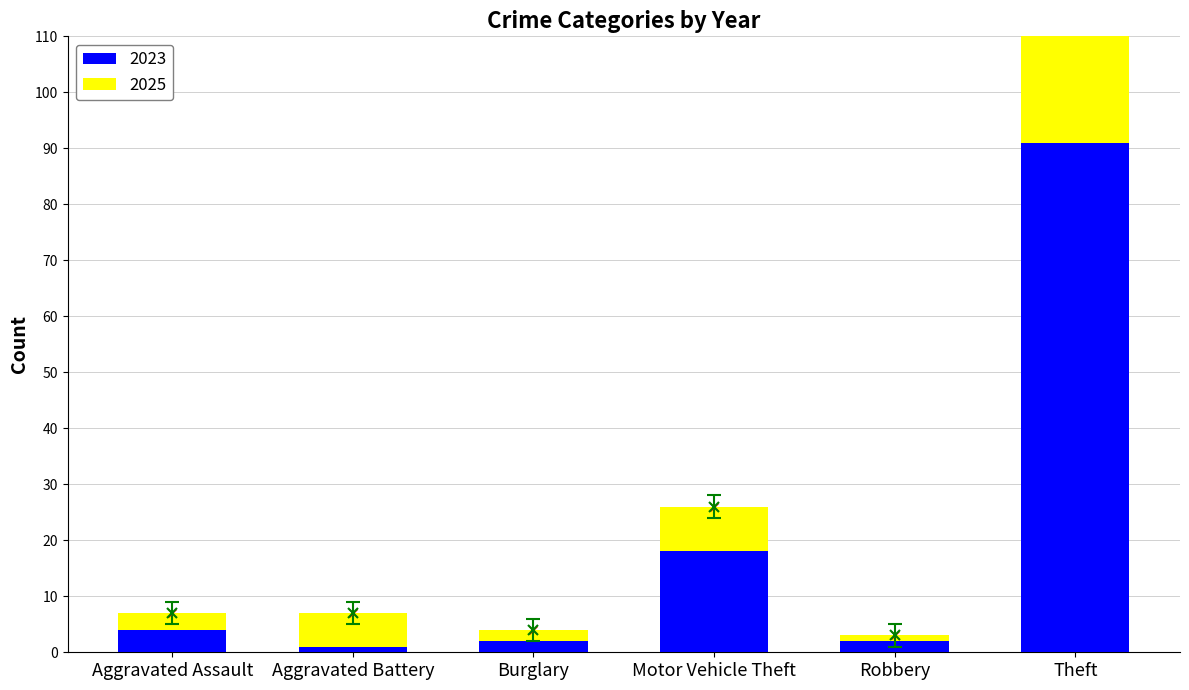

The value of 2023 at Motor Vehicle Theft is 18. True or false?

True